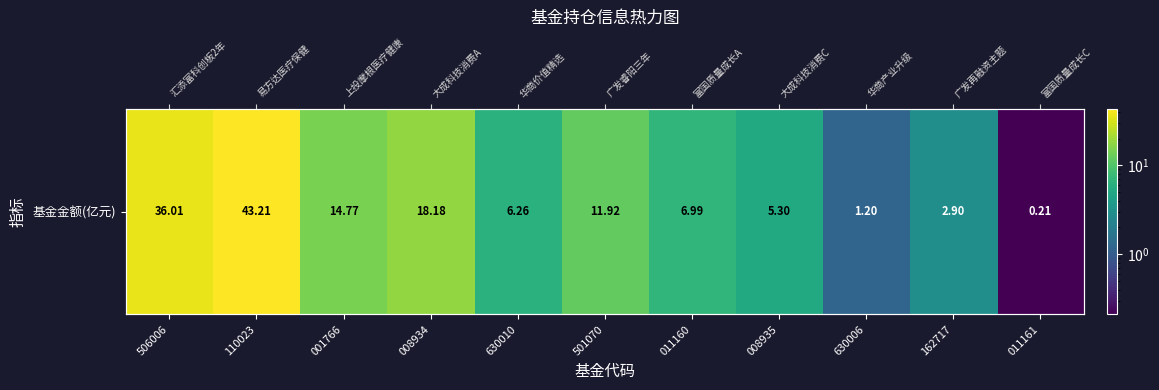

Which category has the highest value across all series?

110023